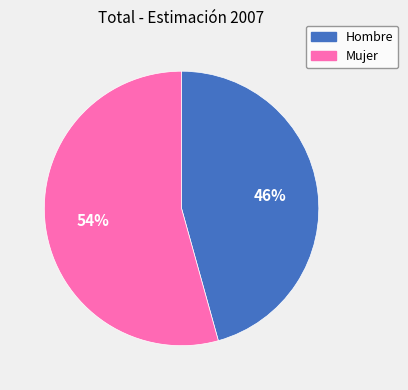

What percentage is the Hombre slice, to the nearest percent?

46%